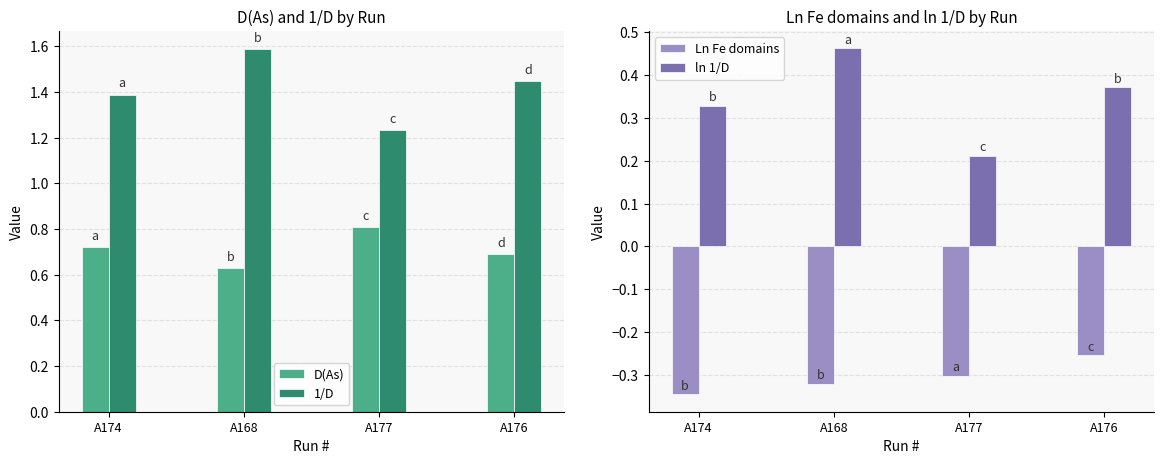

What is the difference between the ln 1/D values at A168 and A176?

0.1